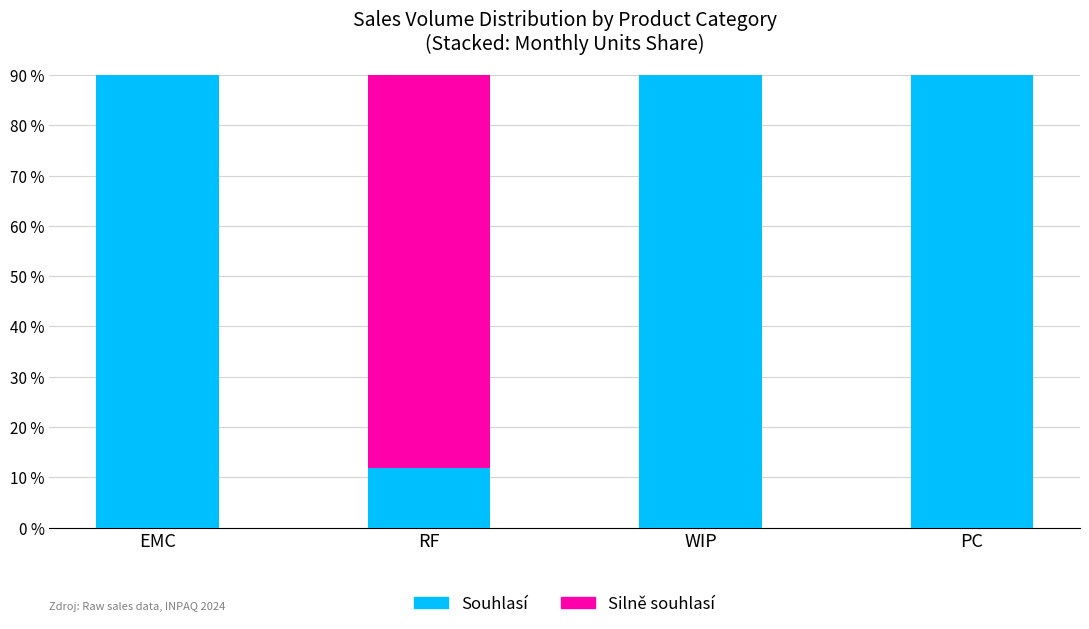

List the series in order of their overall mean, highest first.

Souhlasí, Silně souhlasí